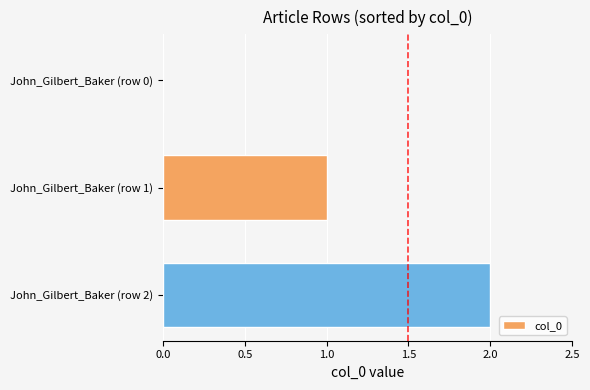

What is the sum of all values?

3